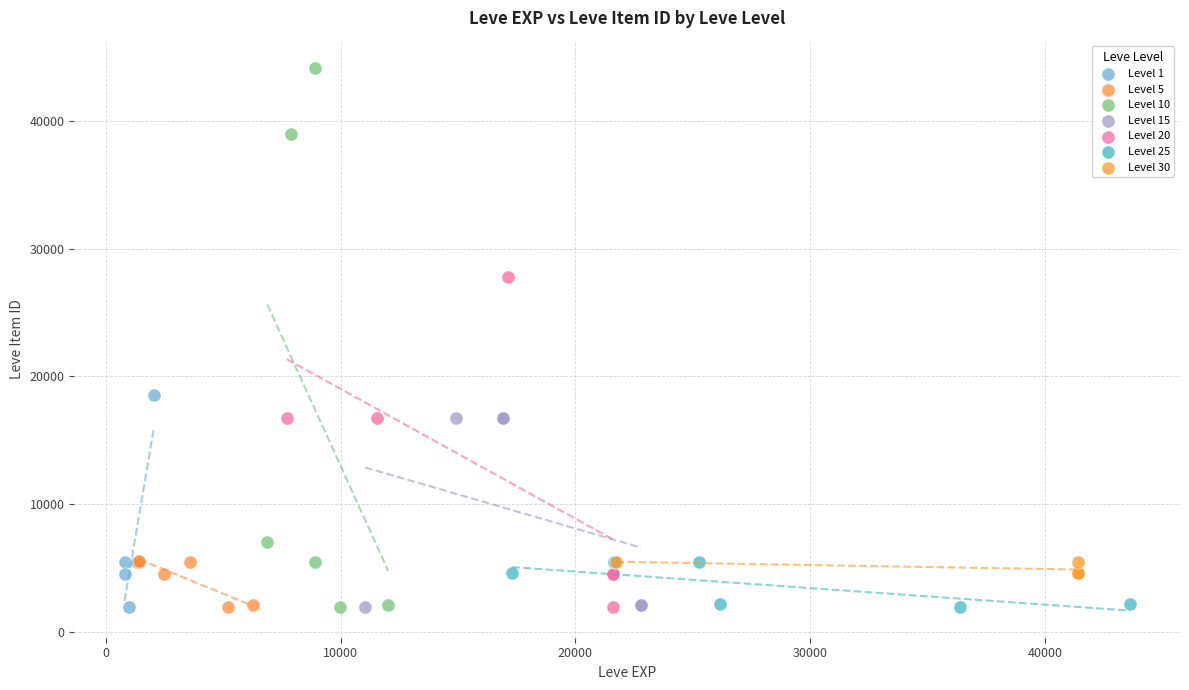

Which series has the largest Y range (max minus min)?

Level 10